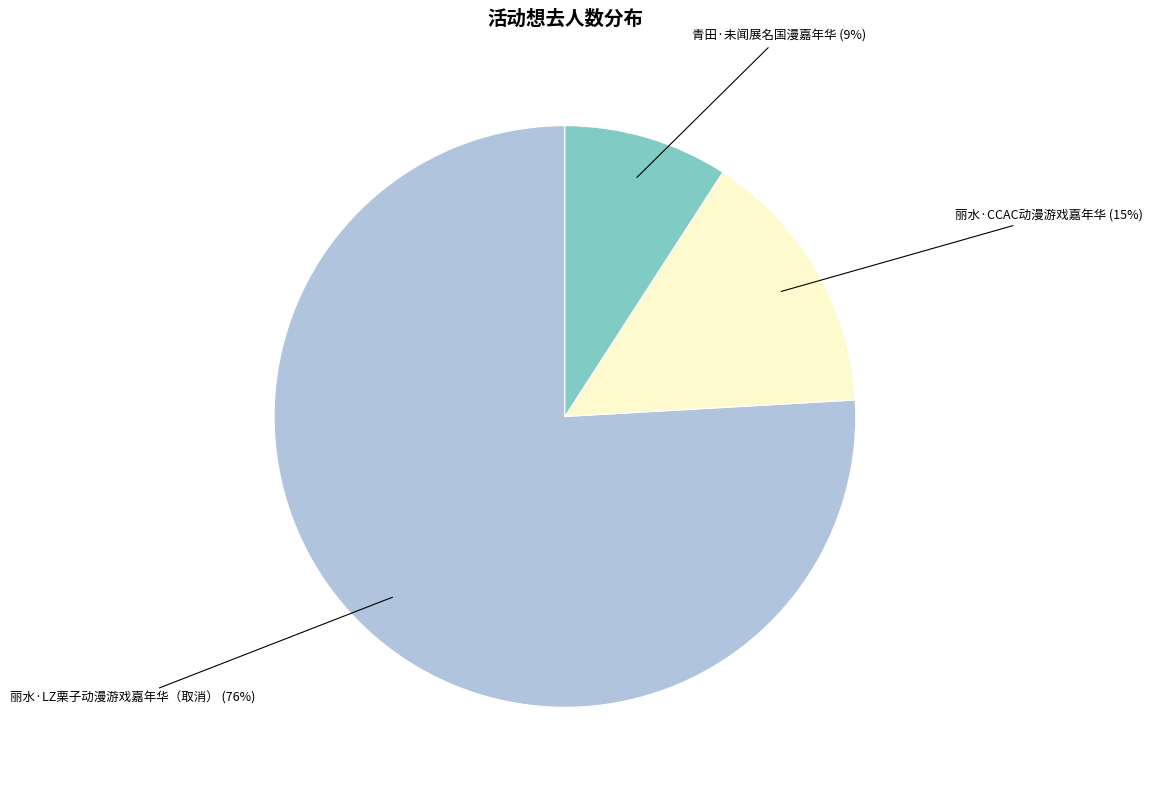

To the nearest percent, what is the combined percentage of 青田·未闻展名国漫嘉年华 and 丽水·CCAC动漫游戏嘉年华?

24%